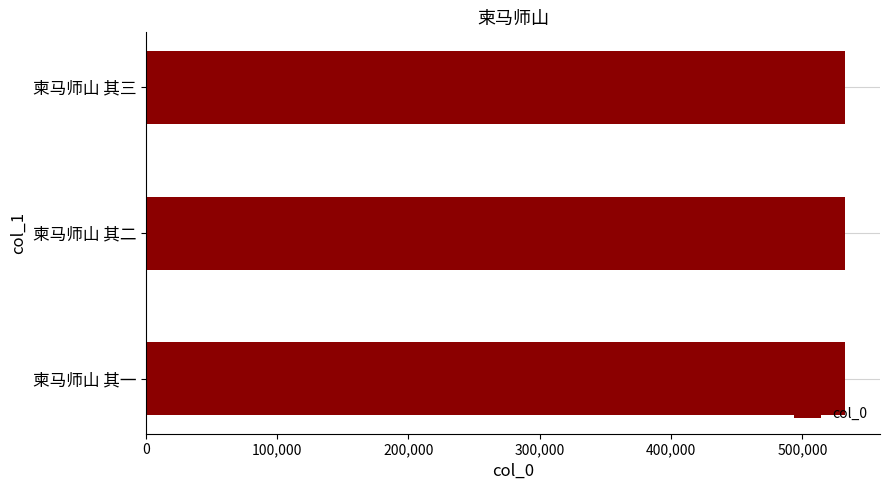

What value does the data have at 柬马师山 其一?

532472